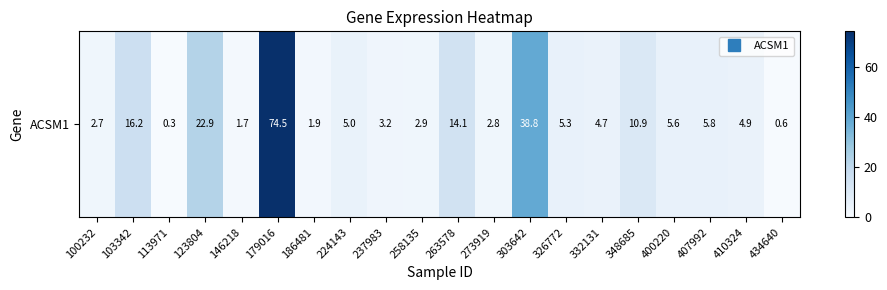

Between 113971 and 103342, which is larger?

103342